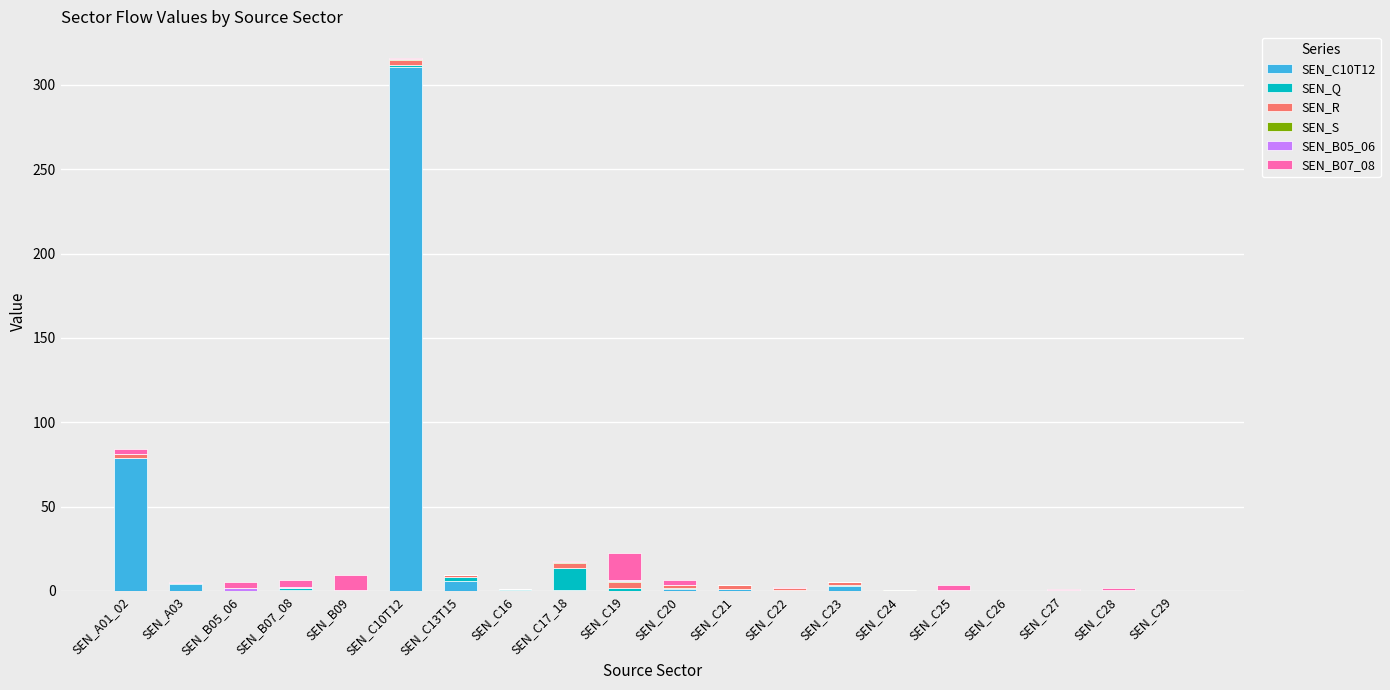

The SEN_C10T12 series shows 0.5 at SEN_C25. True or false?

True